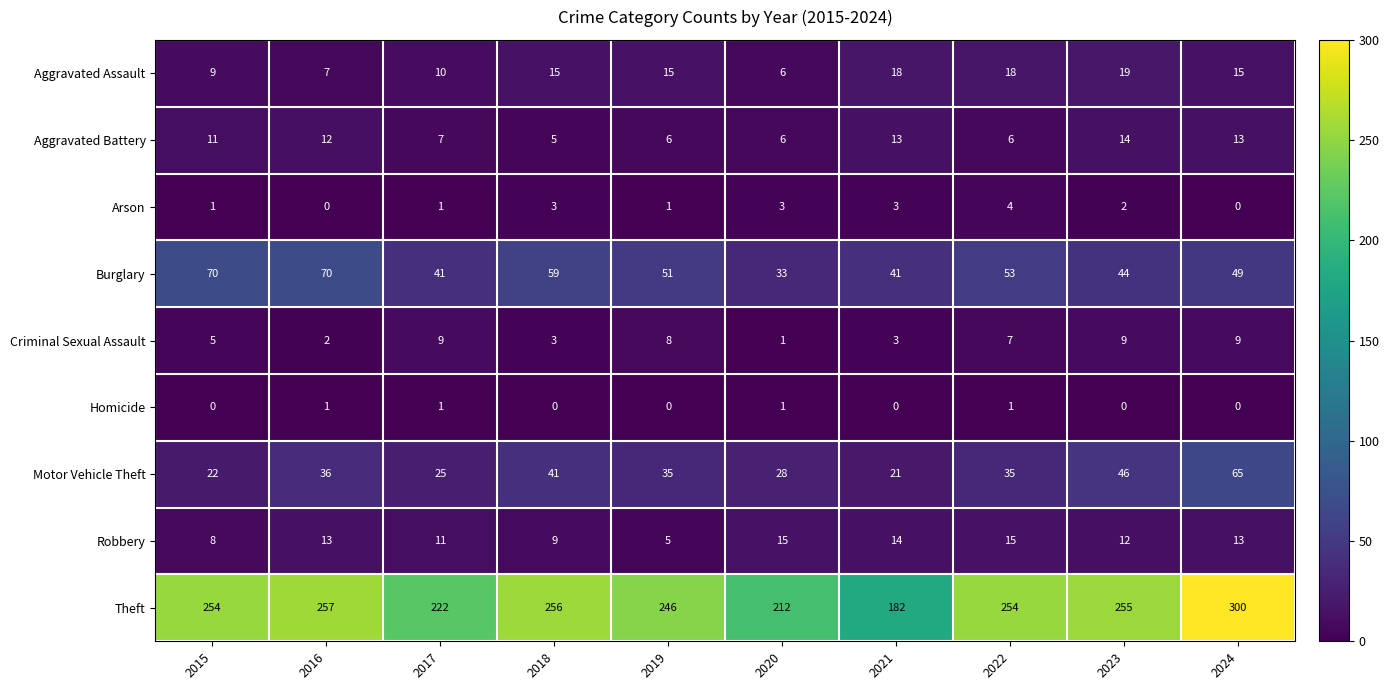

What is the average value of the Burglary series?

51